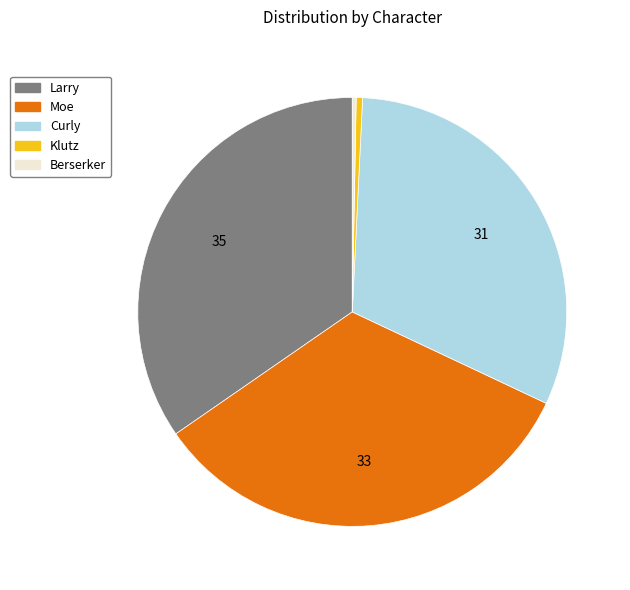

Is it true that Curly is 31% of the pie?

True